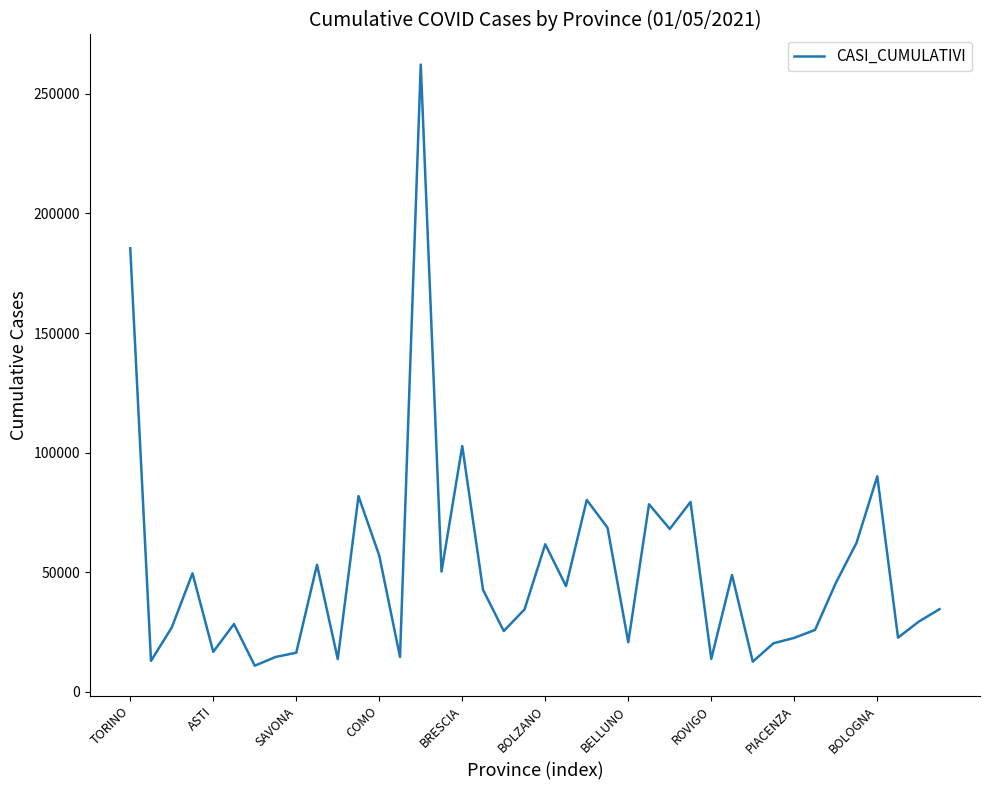

Count the number of categories in the chart.

40